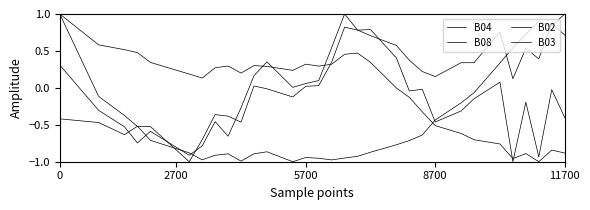

How many lines are shown in the chart?

4